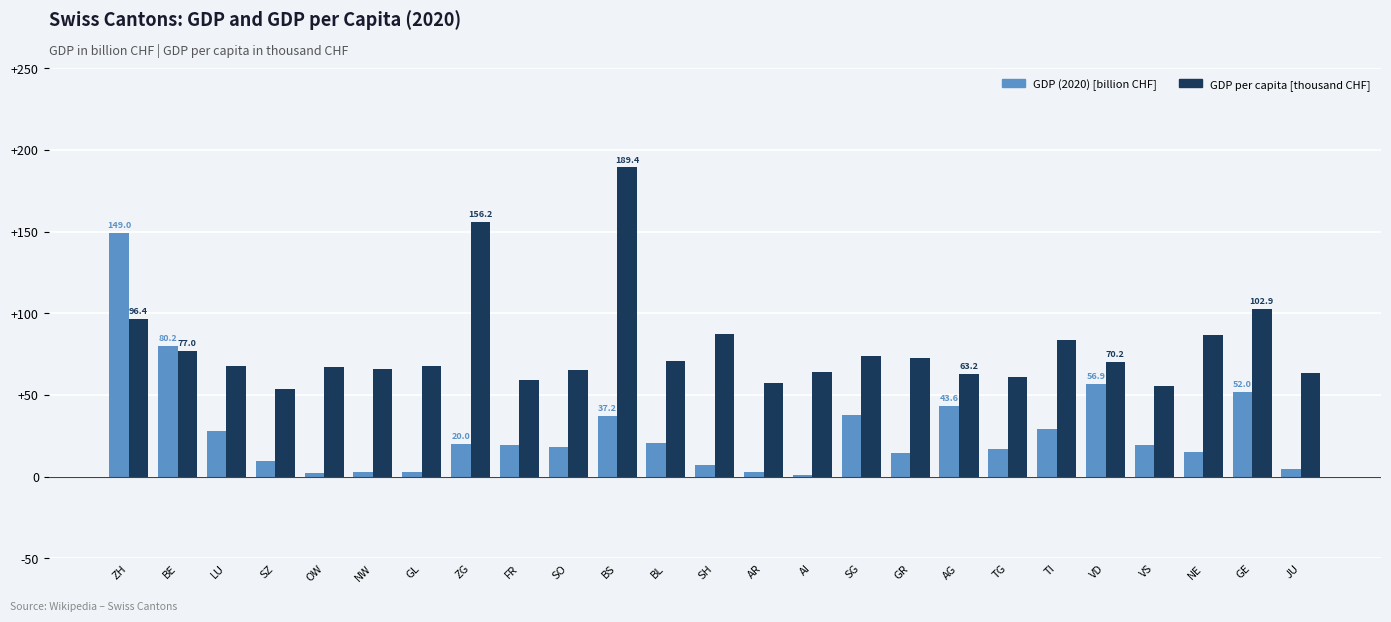

Where does the GDP (2020) [billion CHF] series first go above 19?

ZH